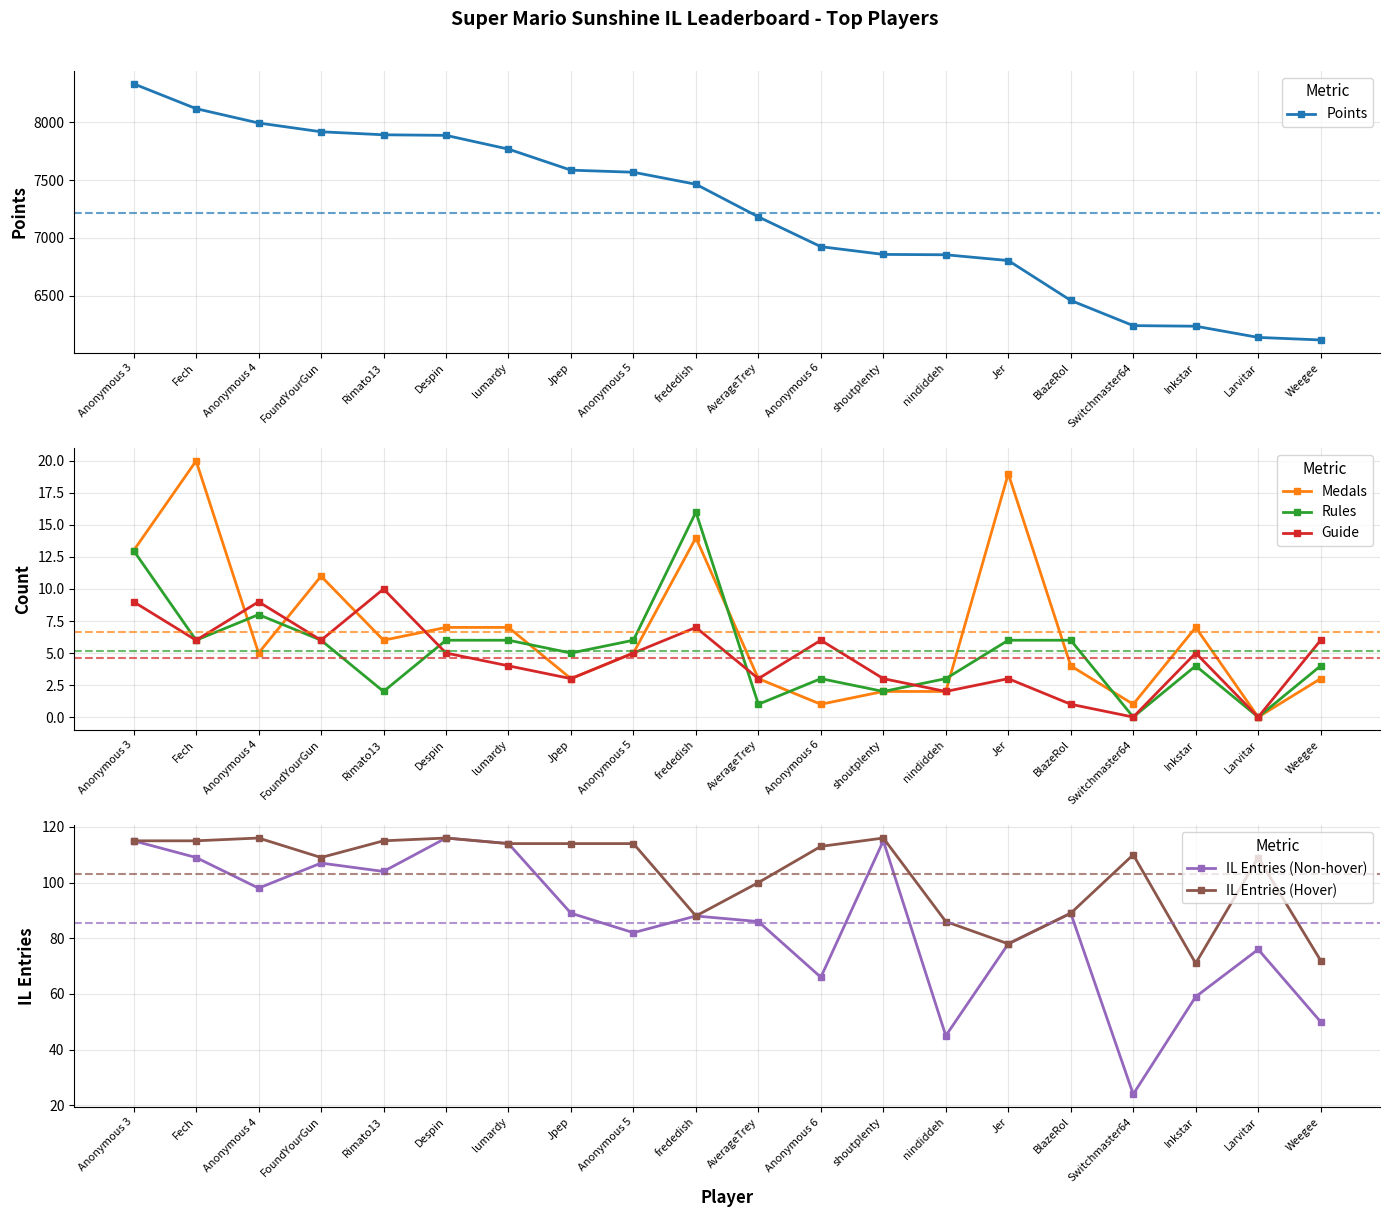

Is it true that Medals equals 3 at nindiddeh?

False